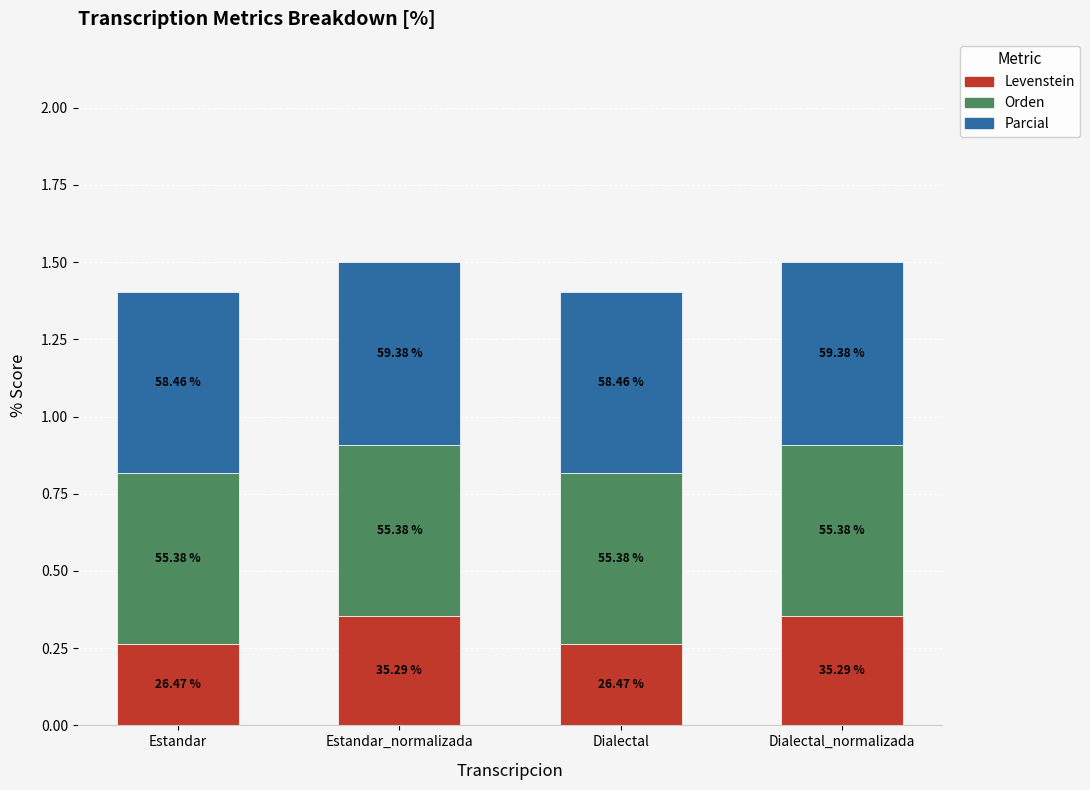

What are all the series names shown in the legend?

Levenstein, Orden, Parcial